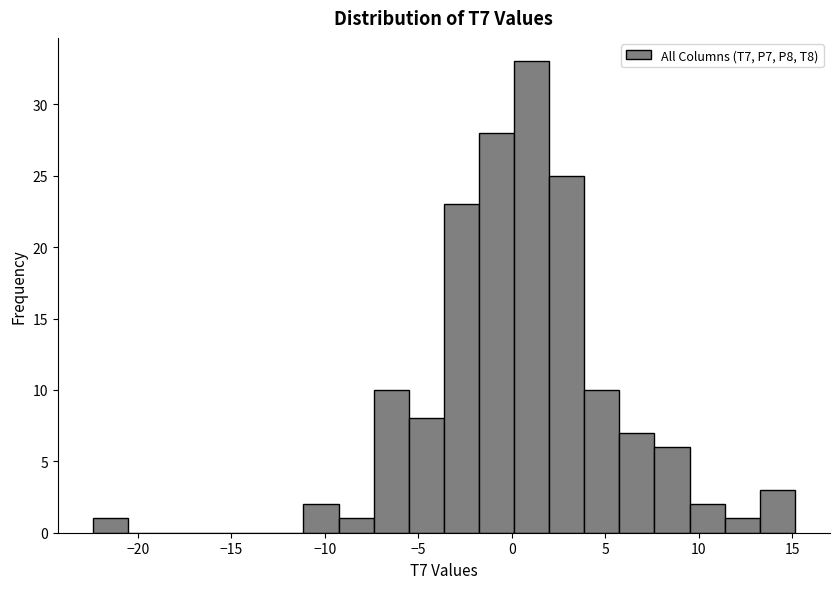

Around what value on the x-axis is the tallest bar? Give the approximate position of its centre, as read against the axis.

1.0